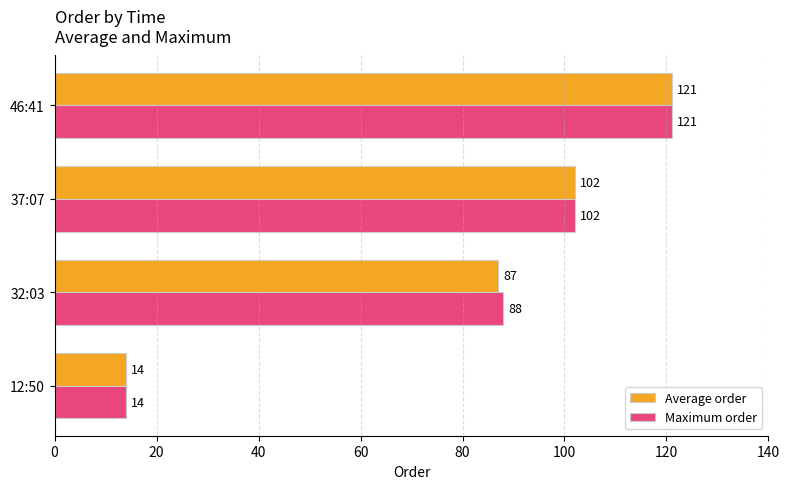

What is the difference between the maximum and second lowest values in the Maximum order series?

33